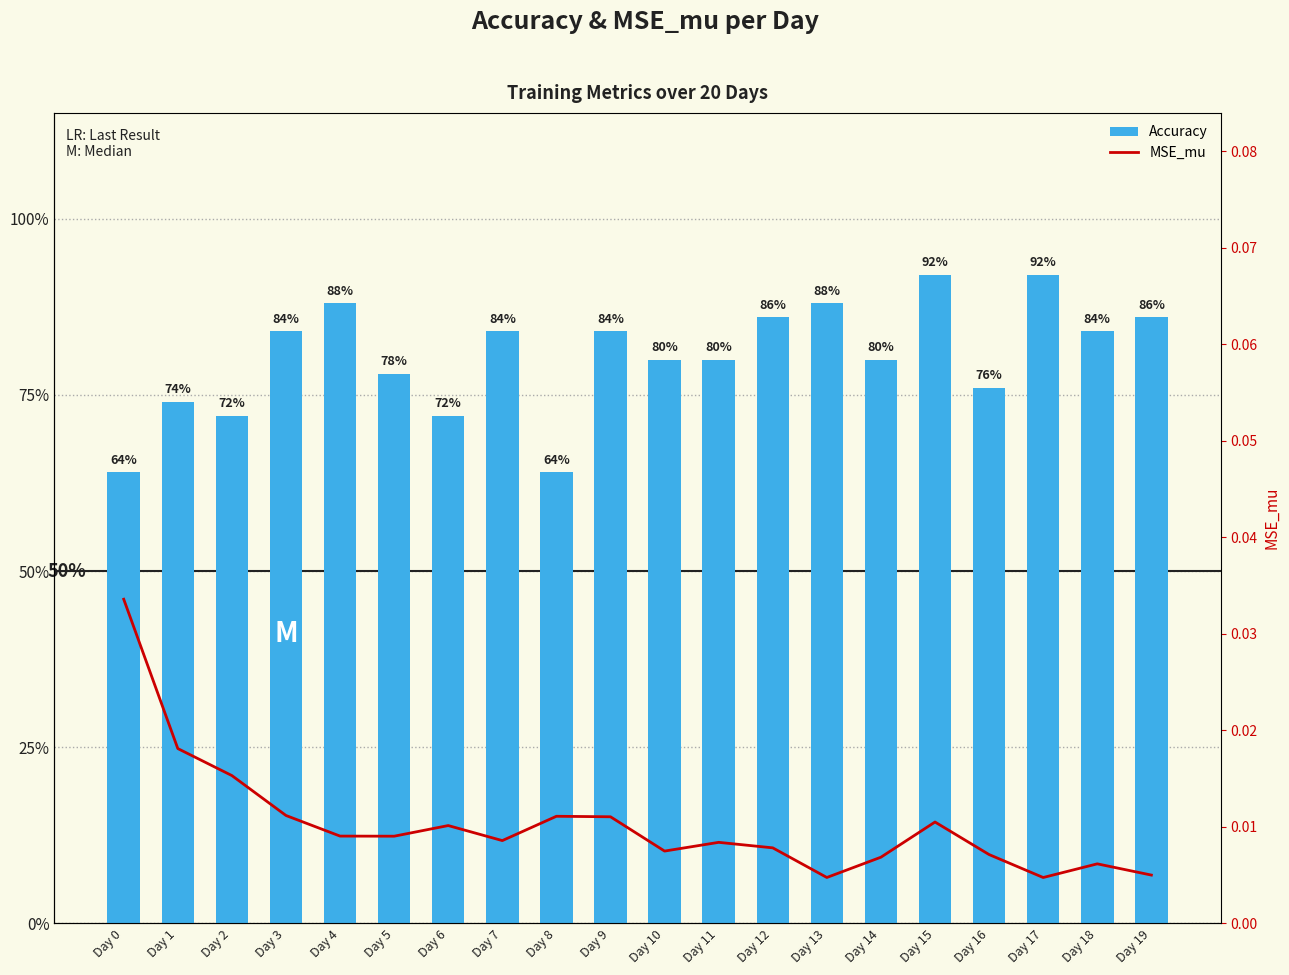

What is the value of the Accuracy bar at the 2nd from the left?

0.7